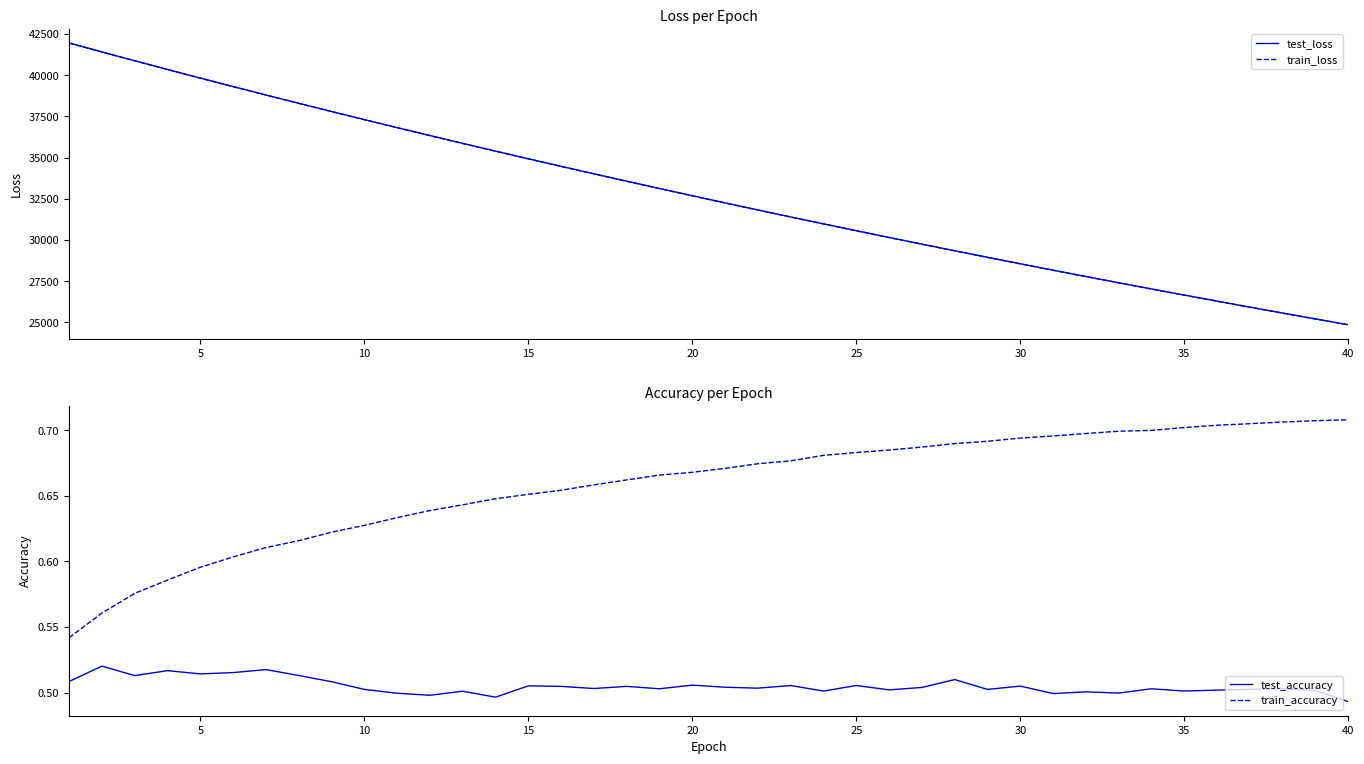

True or false: train_loss has more than 1 points higher than both neighbors.

False